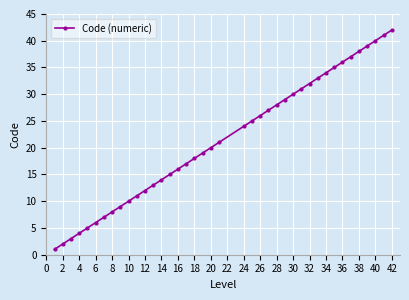

What is the sum of all values?

858